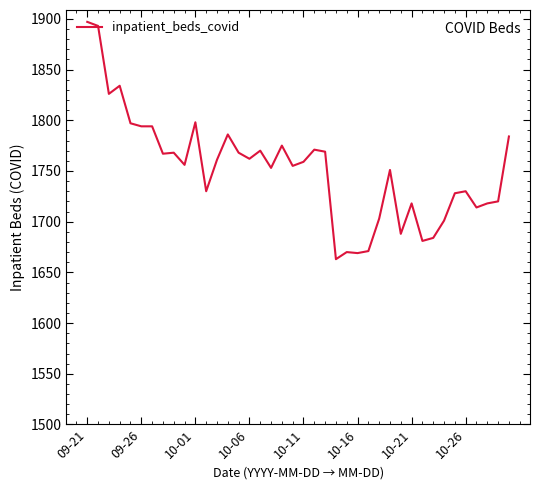

How many lines are shown in the chart?

1